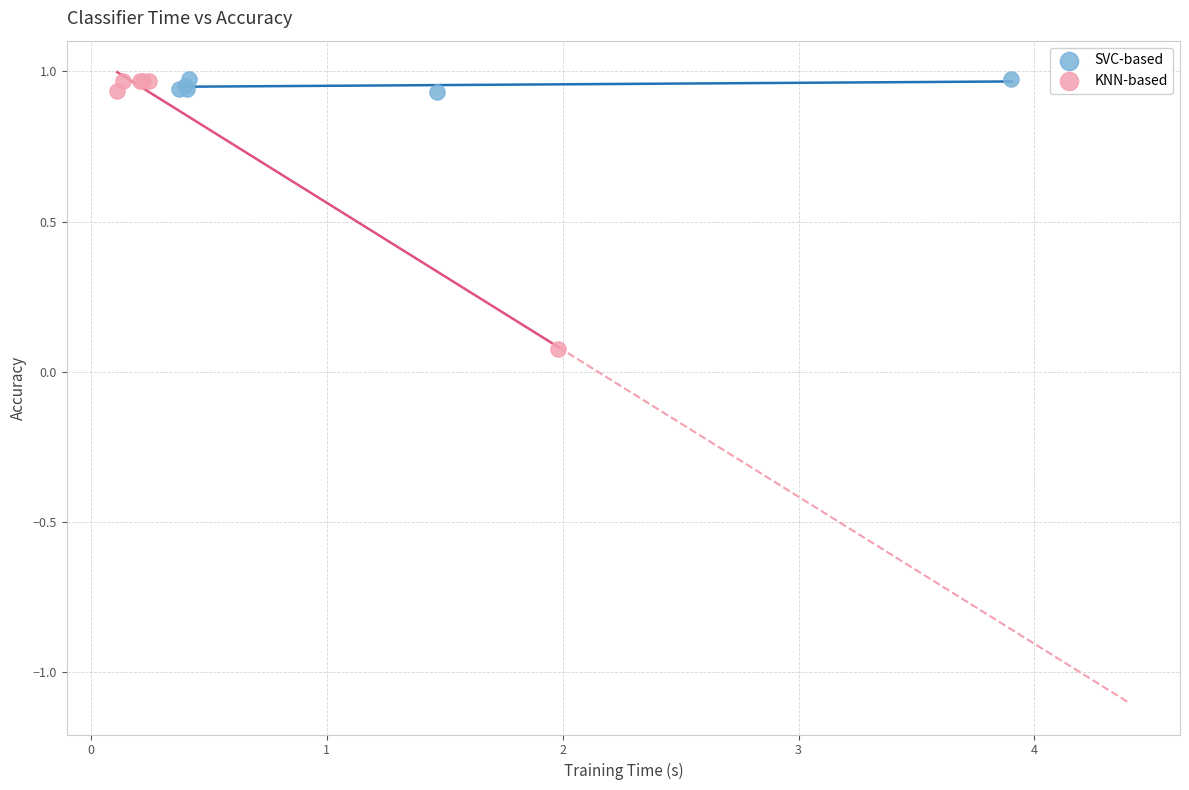

Which series reaches the minimum Y coordinate?

KNN-based